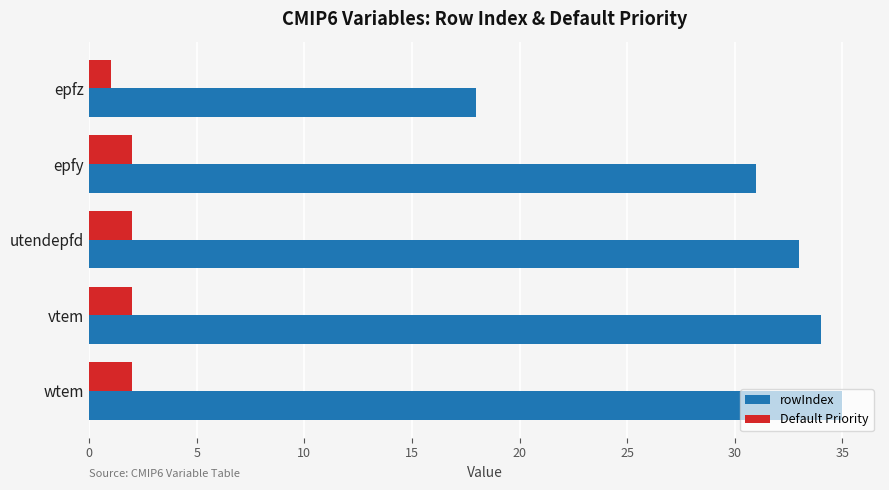

What is the average value of the rowIndex series?

30